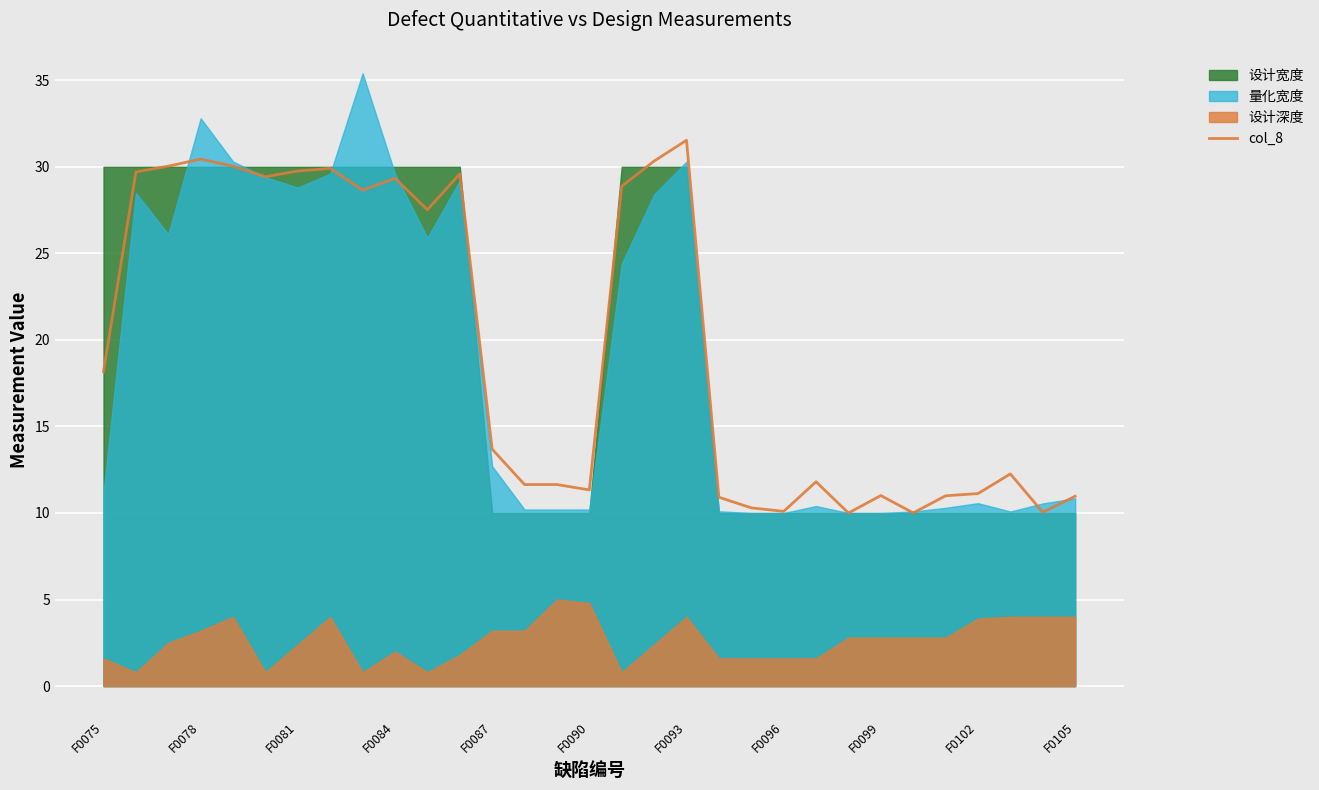

At which label is col_8 closest to 20?

F0075